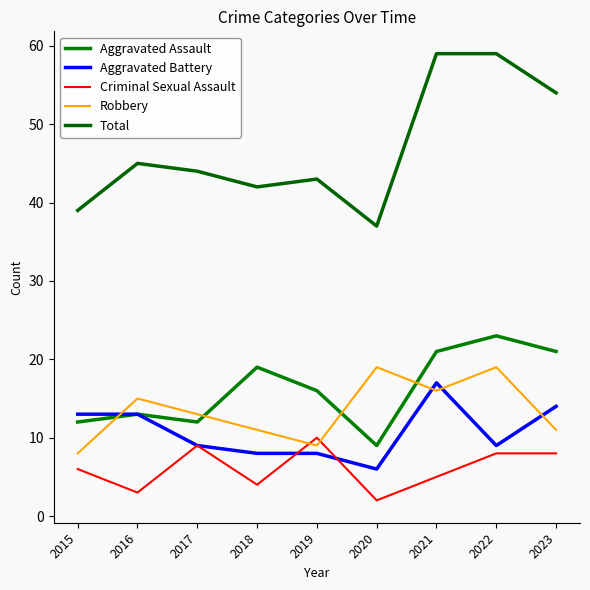

The Aggravated Assault series shows 23 at 2022. True or false?

True